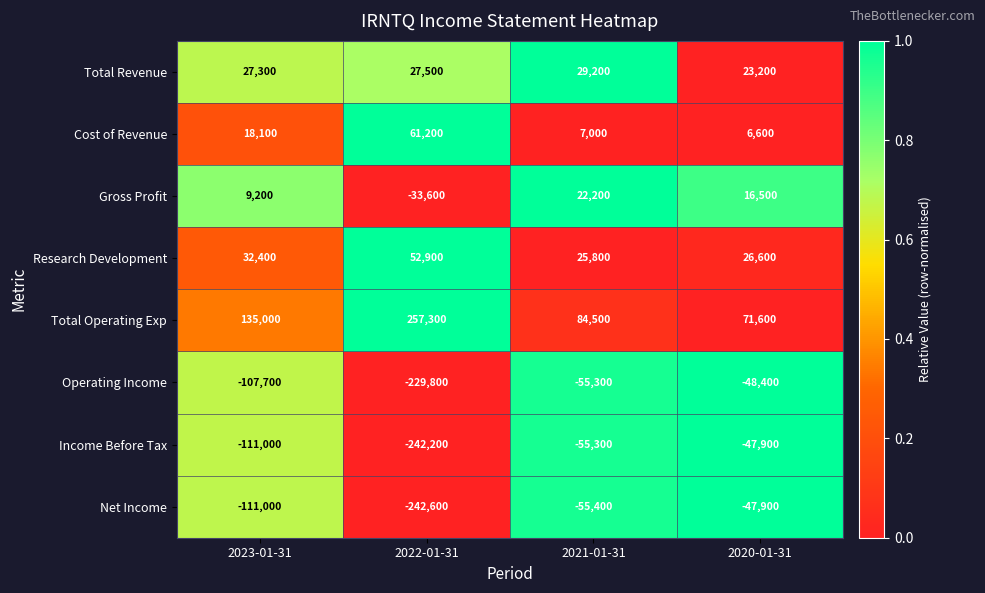

At which category does the chart reach its minimum across all series?

2022-01-31